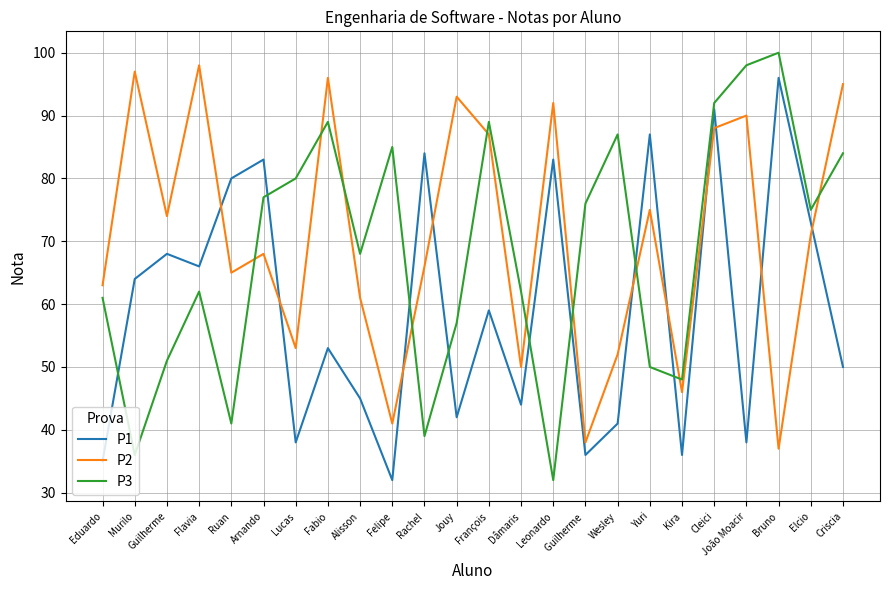

True or false: P2 has more than 2 points higher than both neighbors.

True